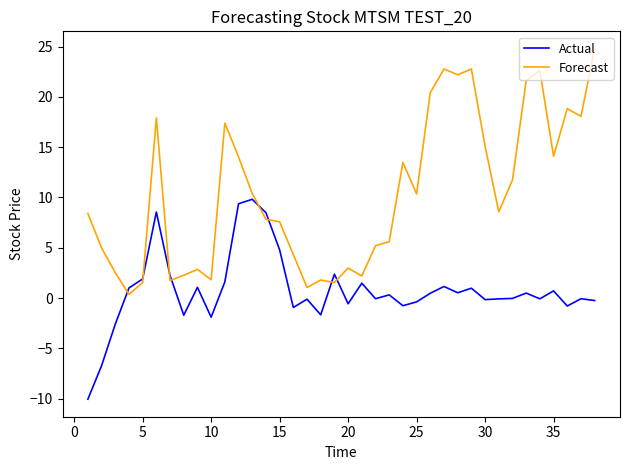

What are all the series names shown in the legend?

Actual, Forecast